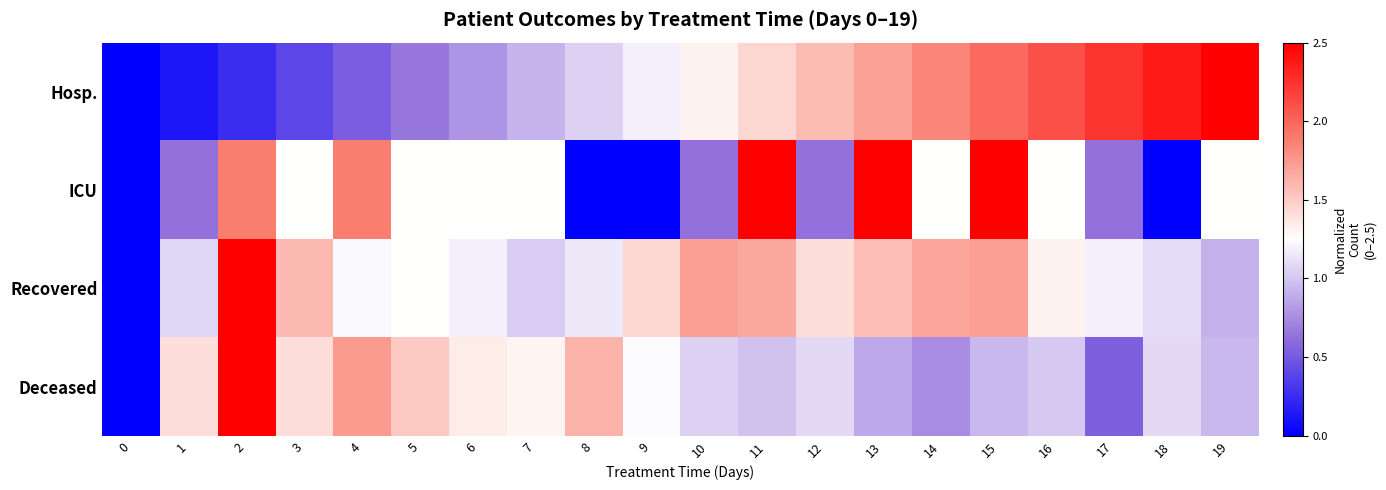

Between 8 and 12, which series saw the biggest shift?

ICU